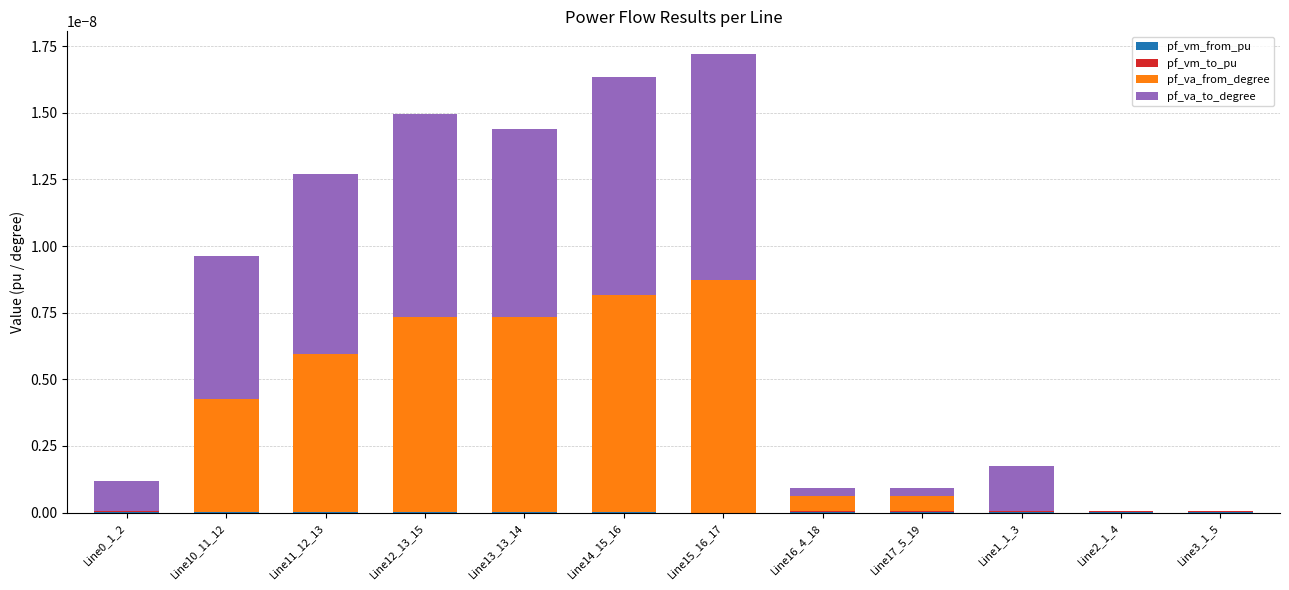

Which series has the largest range (max minus min)?

pf_va_from_degree